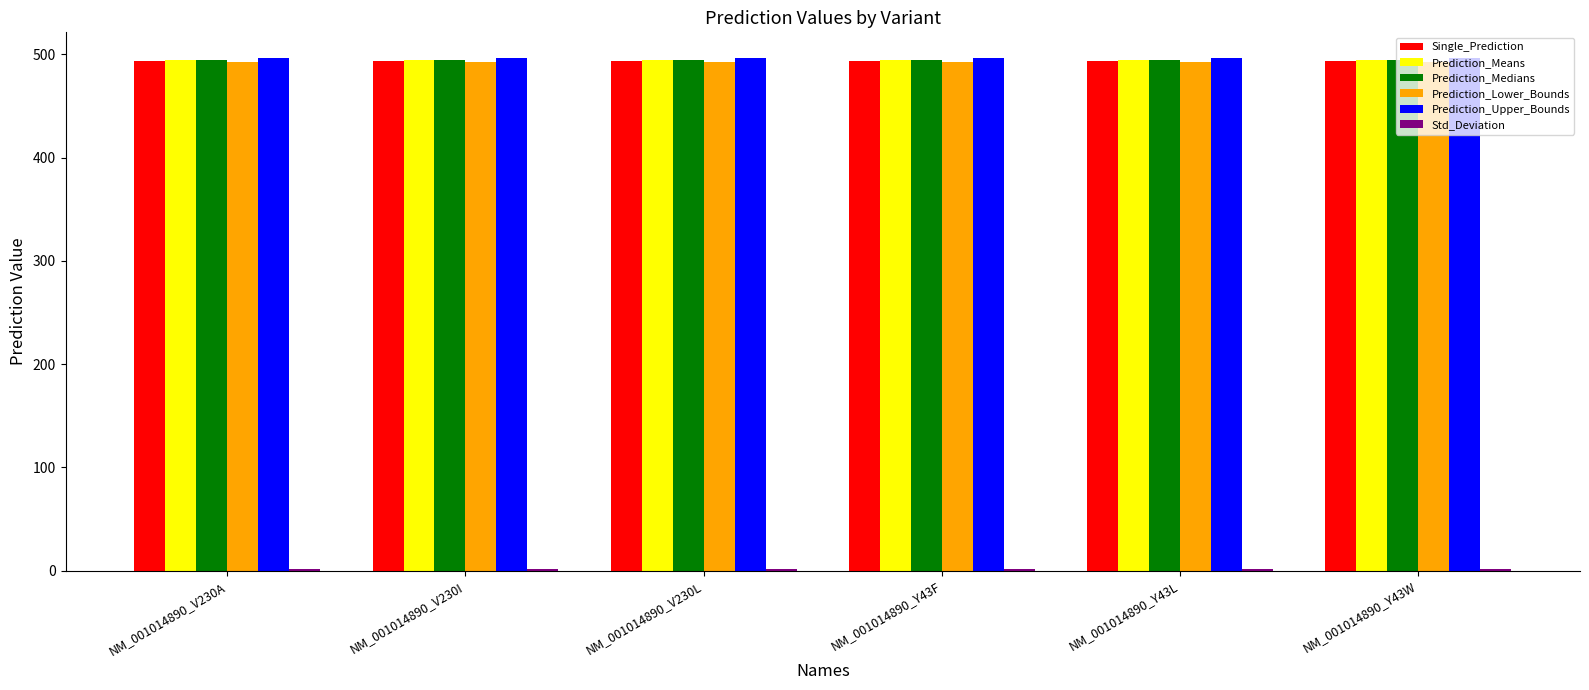

Are the bars grouped side by side (vs. stacked)?

Yes